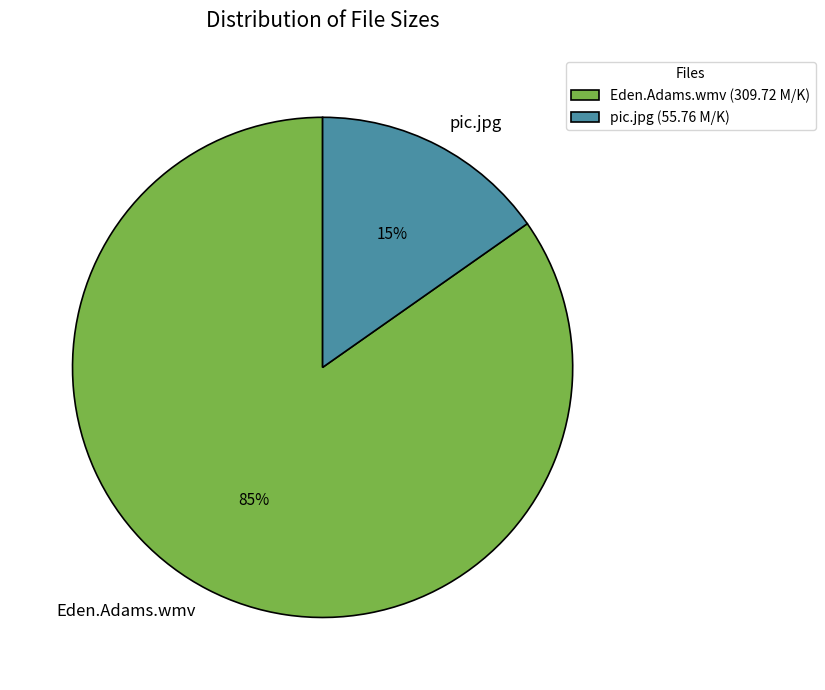

How many slices are in this pie chart?

2